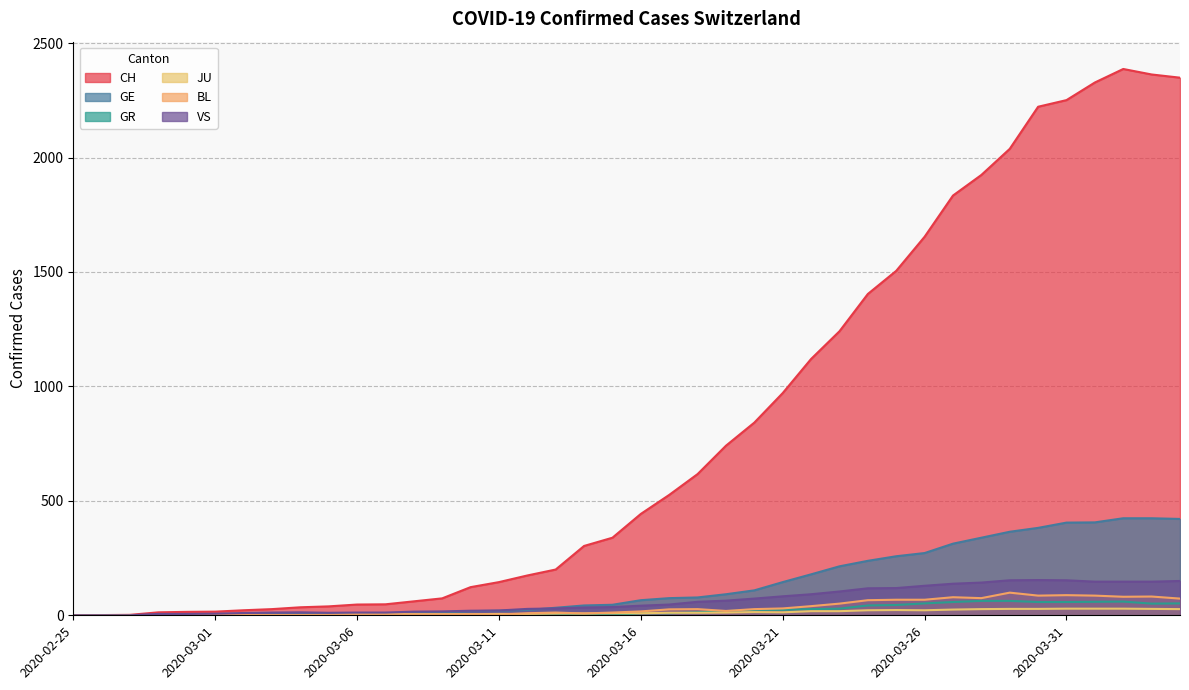

What is the average value of the CH series?

811